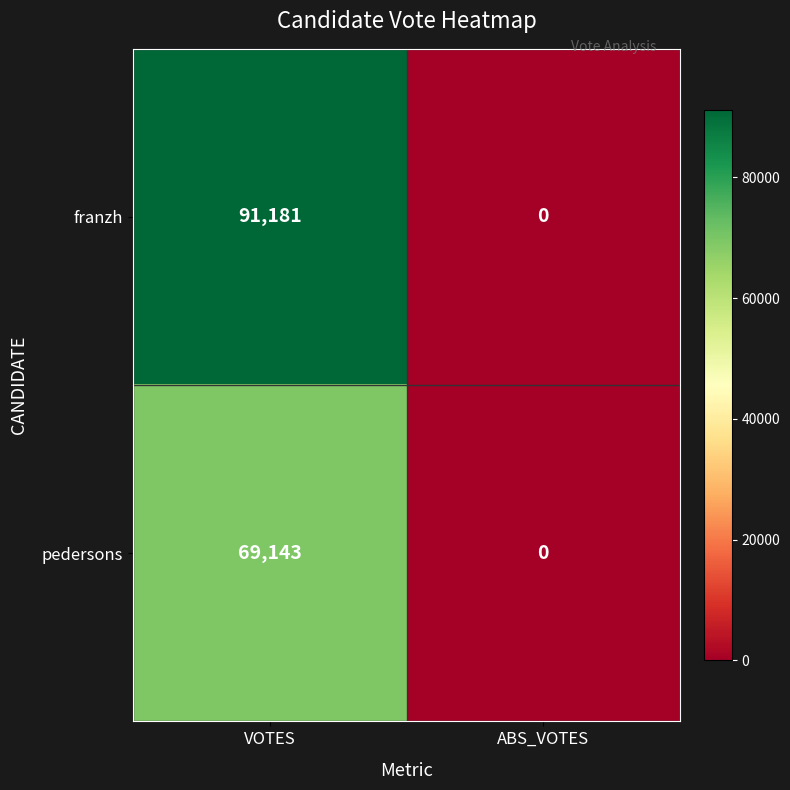

Which category has the lowest value across all series?

ABS_VOTES